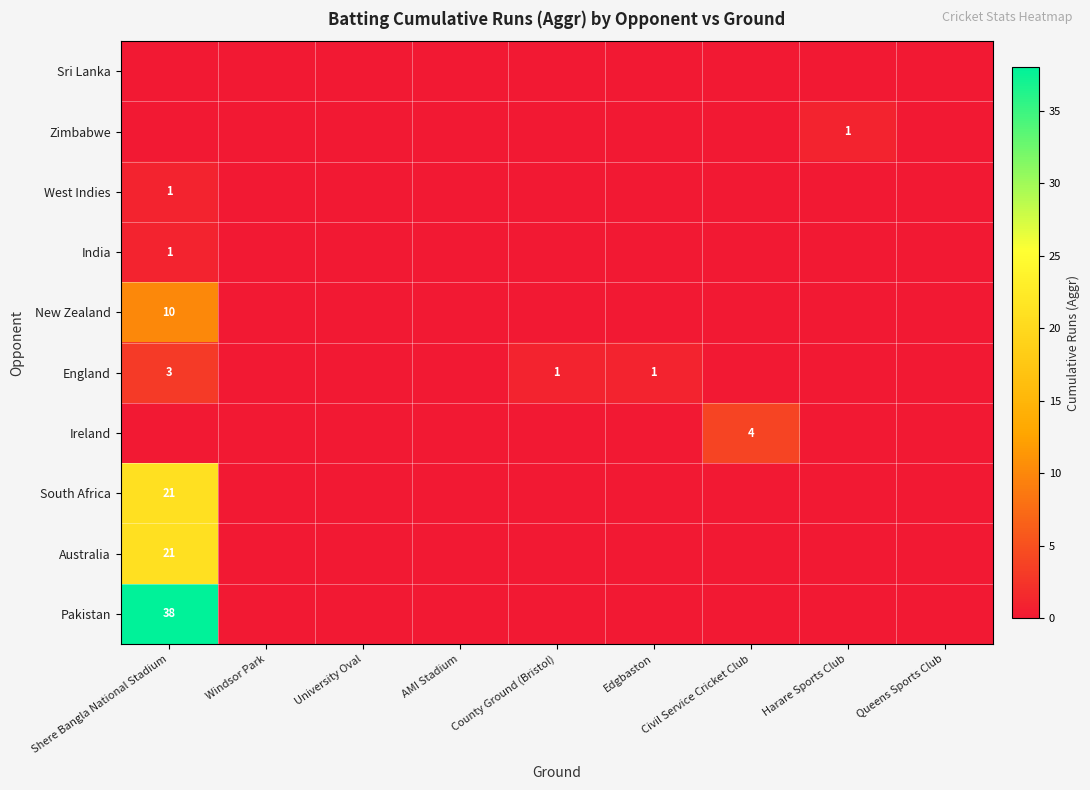

Is it true that West Indies equals 1 at Shere Bangla National Stadium?

True